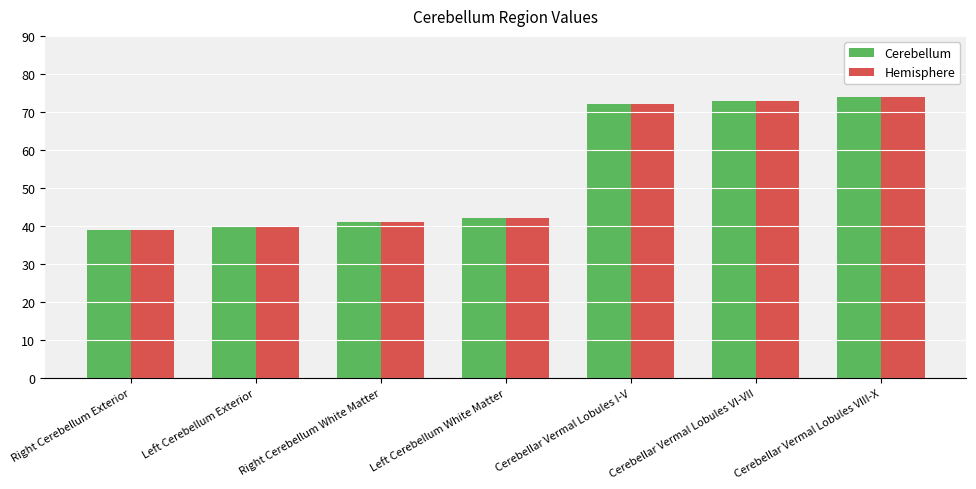

At which category is the sum across all series the highest?

Cerebellar Vermal Lobules VIII-X